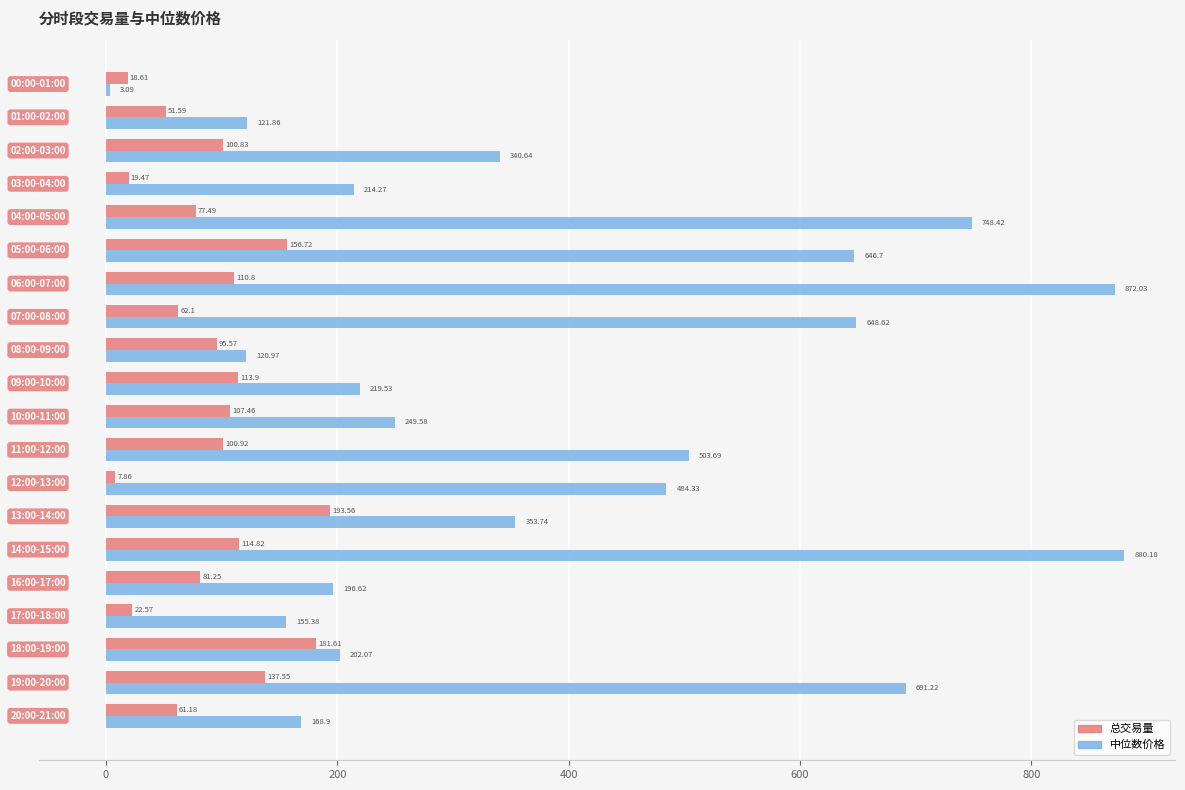

List the series in order of their overall mean, highest first.

中位数价格, 总交易量